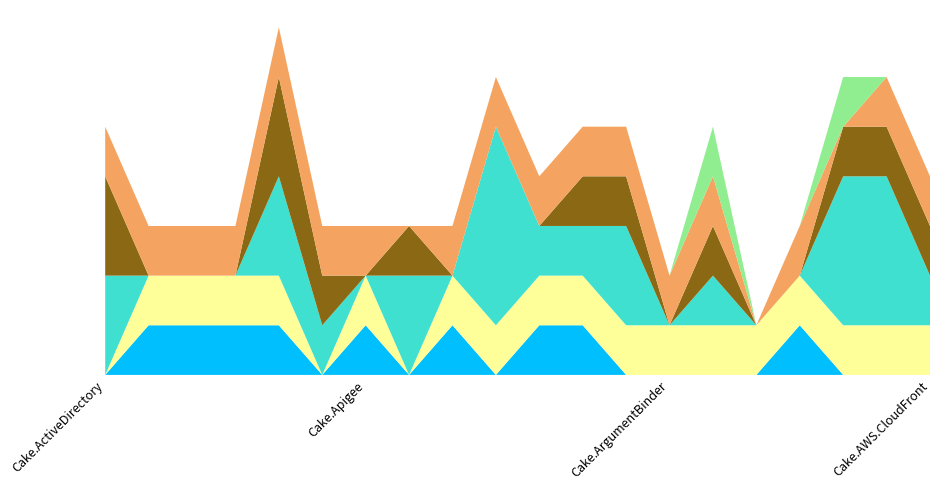

Reading left to right, what are all the values shown in this chart?

Transferred to cake-contrib: Cake.ActiveDirectory=0	Cake.AliaSql=1	Cake.Android.Adb=1	Cake.Android.AvdManager=1	Cake.Android.SdkManager=1	Cake.AndroidAppManifest=0	Cake.Apigee=1	Cake.ApiReference.Uploader=0	Cake.AppCenter=1	Cake.AppleSimulator=0	Cake.AppPackager=1	Cake.AppVeyor=1	Cake.APT.Module=0	Cake.ArgumentBinder=0	Cake.ArgumentHelpers=0	Cake.ArtifactDrop=0	Cake.AsciiDoctorJ=1	Cake.AssemblyInfoReflector=0	Cake.AutoRest=0	Cake.AWS.CloudFront=0
cake-contrib co-owner: Cake.ActiveDirectory=0	Cake.AliaSql=1	Cake.Android.Adb=1	Cake.Android.AvdManager=1	Cake.Android.SdkManager=1	Cake.AndroidAppManifest=0	Cake.Apigee=1	Cake.ApiReference.Uploader=0	Cake.AppCenter=1	Cake.AppleSimulator=1	Cake.AppPackager=1	Cake.AppVeyor=1	Cake.APT.Module=1	Cake.ArgumentBinder=1	Cake.ArgumentHelpers=1	Cake.ArtifactDrop=1	Cake.AsciiDoctorJ=1	Cake.AssemblyInfoReflector=1	Cake.AutoRest=1	Cake.AWS.CloudFront=1
Issues count: Cake.ActiveDirectory=2	Cake.AliaSql=0	Cake.Android.Adb=0	Cake.Android.AvdManager=0	Cake.Android.SdkManager=2	Cake.AndroidAppManifest=1	Cake.Apigee=0	Cake.ApiReference.Uploader=2	Cake.AppCenter=0	Cake.AppleSimulator=4	Cake.AppPackager=1	Cake.AppVeyor=1	Cake.APT.Module=2	Cake.ArgumentBinder=0	Cake.ArgumentHelpers=1	Cake.ArtifactDrop=0	Cake.AsciiDoctorJ=0	Cake.AssemblyInfoReflector=3	Cake.AutoRest=3	Cake.AWS.CloudFront=1
Pull requests count: Cake.ActiveDirectory=2	Cake.AliaSql=0	Cake.Android.Adb=0	Cake.Android.AvdManager=0	Cake.Android.SdkManager=2	Cake.AndroidAppManifest=1	Cake.Apigee=0	Cake.ApiReference.Uploader=1	Cake.AppCenter=0	Cake.AppleSimulator=0	Cake.AppPackager=0	Cake.AppVeyor=1	Cake.APT.Module=1	Cake.ArgumentBinder=0	Cake.ArgumentHelpers=1	Cake.ArtifactDrop=0	Cake.AsciiDoctorJ=0	Cake.AssemblyInfoReflector=1	Cake.AutoRest=1	Cake.AWS.CloudFront=1
Cake Core IsPrivate: Cake.ActiveDirectory=1	Cake.AliaSql=1	Cake.Android.Adb=1	Cake.Android.AvdManager=1	Cake.Android.SdkManager=1	Cake.AndroidAppManifest=1	Cake.Apigee=1	Cake.ApiReference.Uploader=0	Cake.AppCenter=1	Cake.AppleSimulator=1	Cake.AppPackager=1	Cake.AppVeyor=1	Cake.APT.Module=1	Cake.ArgumentBinder=1	Cake.ArgumentHelpers=1	Cake.ArtifactDrop=0	Cake.AsciiDoctorJ=1	Cake.AssemblyInfoReflector=0	Cake.AutoRest=1	Cake.AWS.CloudFront=1
Cake Common IsPrivate: Cake.ActiveDirectory=0	Cake.AliaSql=0	Cake.Android.Adb=0	Cake.Android.AvdManager=0	Cake.Android.SdkManager=0	Cake.AndroidAppManifest=0	Cake.Apigee=0	Cake.ApiReference.Uploader=0	Cake.AppCenter=0	Cake.AppleSimulator=0	Cake.AppPackager=0	Cake.AppVeyor=0	Cake.APT.Module=0	Cake.ArgumentBinder=0	Cake.ArgumentHelpers=1	Cake.ArtifactDrop=0	Cake.AsciiDoctorJ=0	Cake.AssemblyInfoReflector=1	Cake.AutoRest=0	Cake.AWS.CloudFront=0